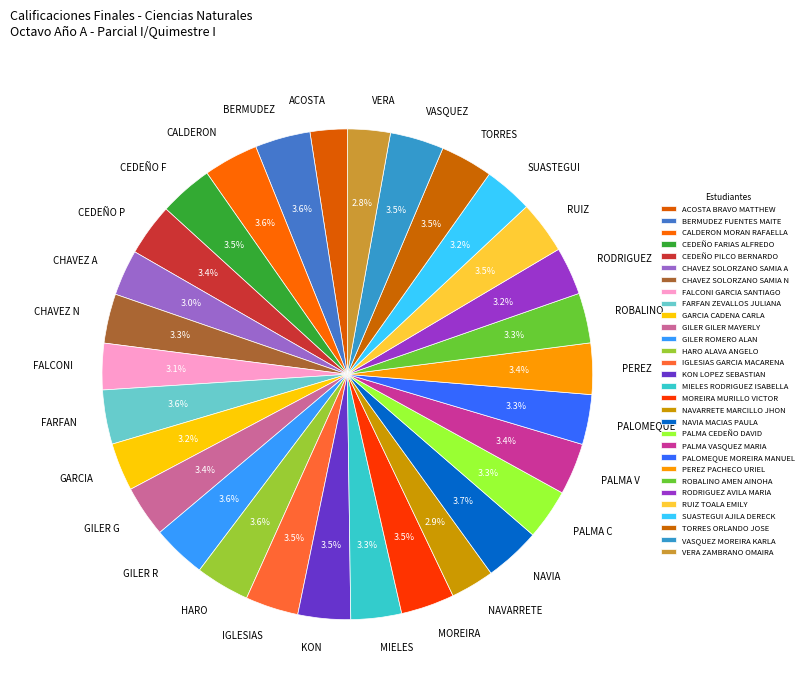

To the nearest percent, what percentage of the pie is VERA ZAMBRANO OMAIRA?

3%